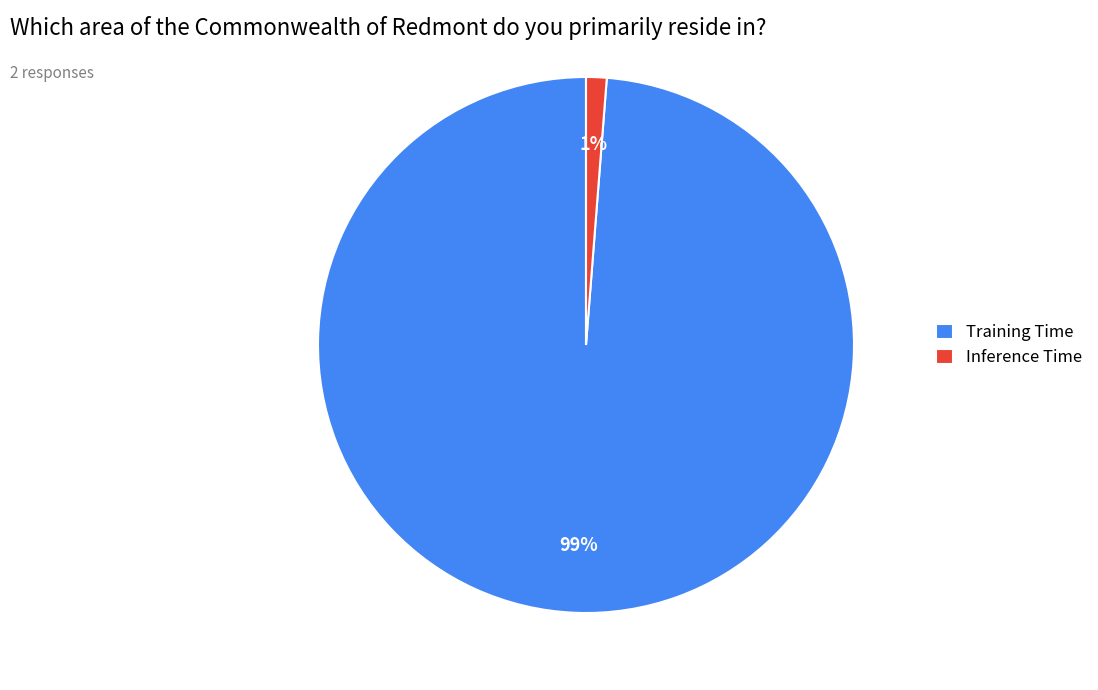

Does Inference Time represent more than half of the total?

No